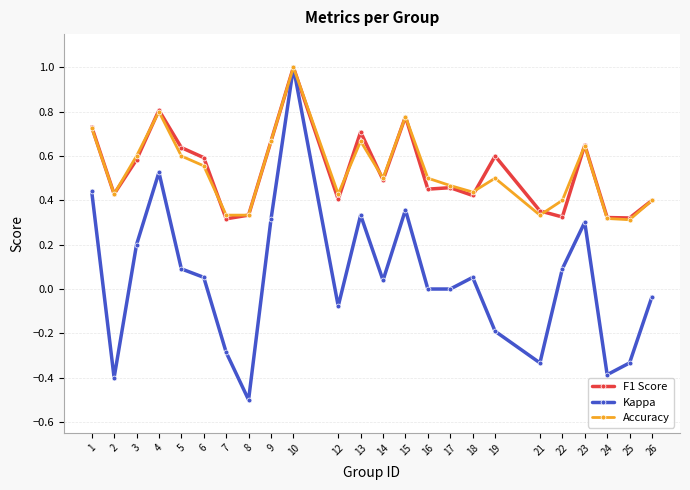

Where is the first local maximum for F1 Score?

4